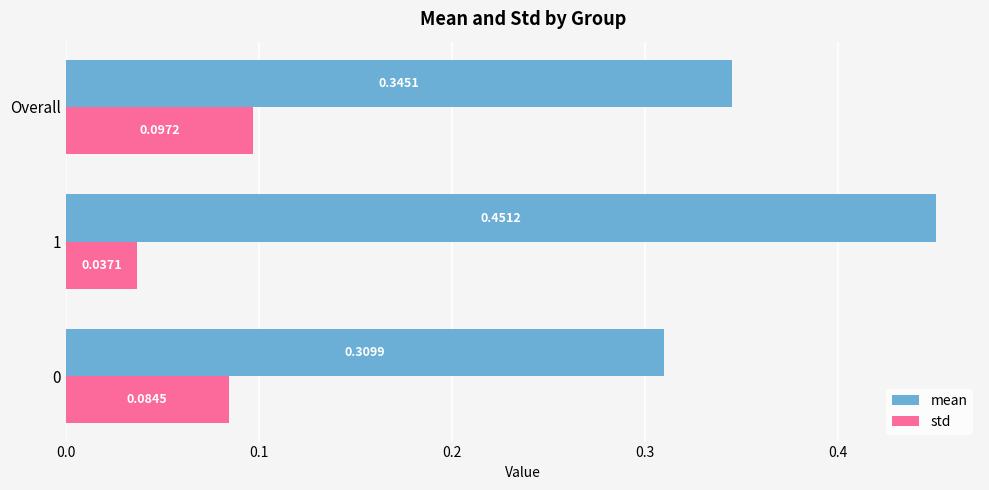

At which category is the sum across all series the highest?

1